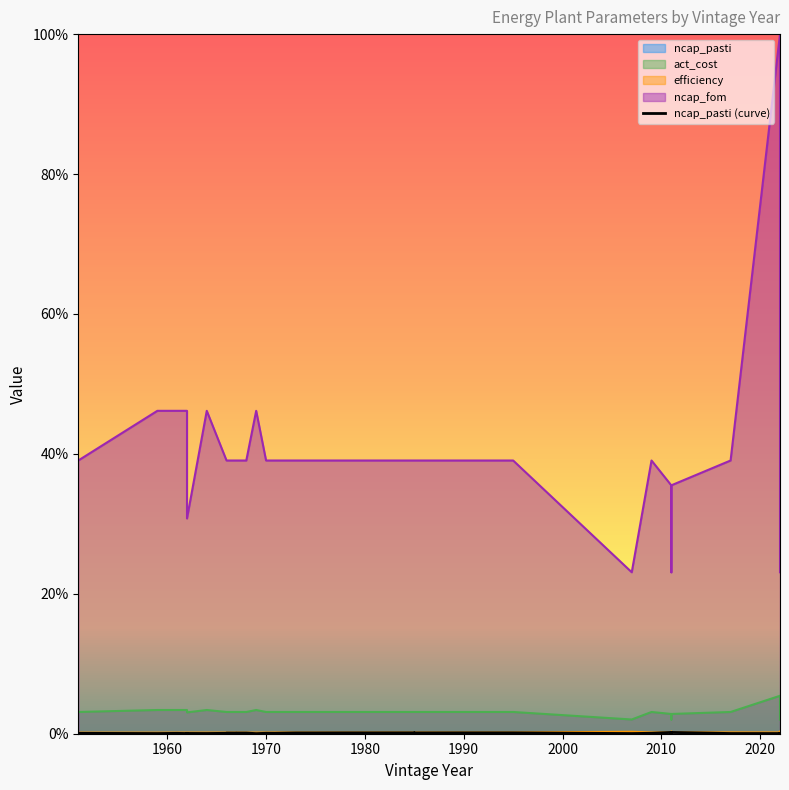

How many points are higher than both their immediate neighbors (excluding endpoints)?

7